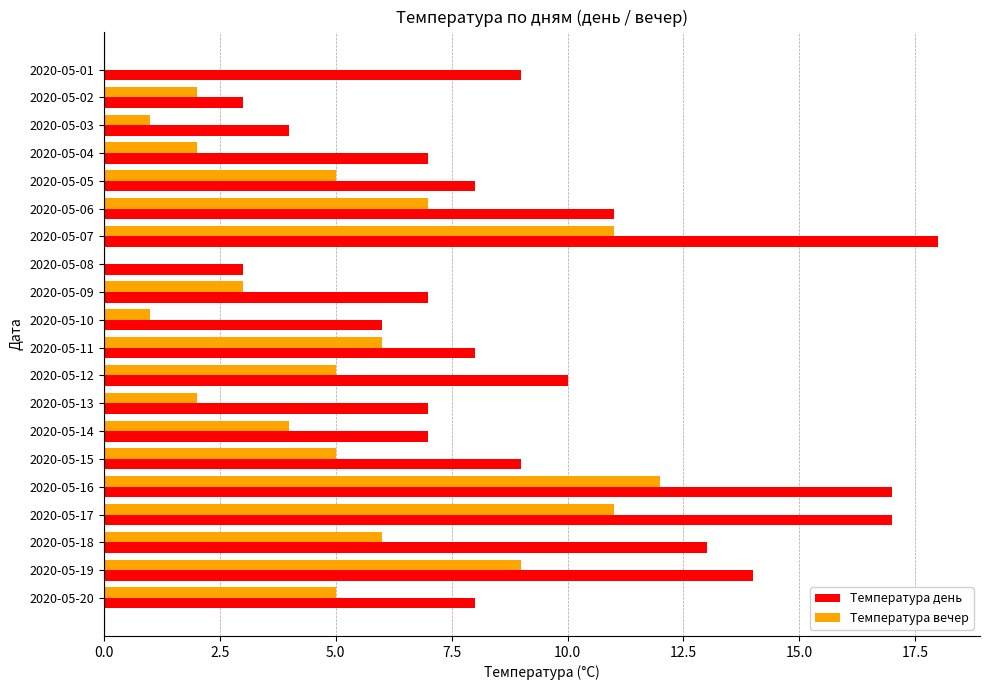

What is the total value across all series at 2020-05-19?

23